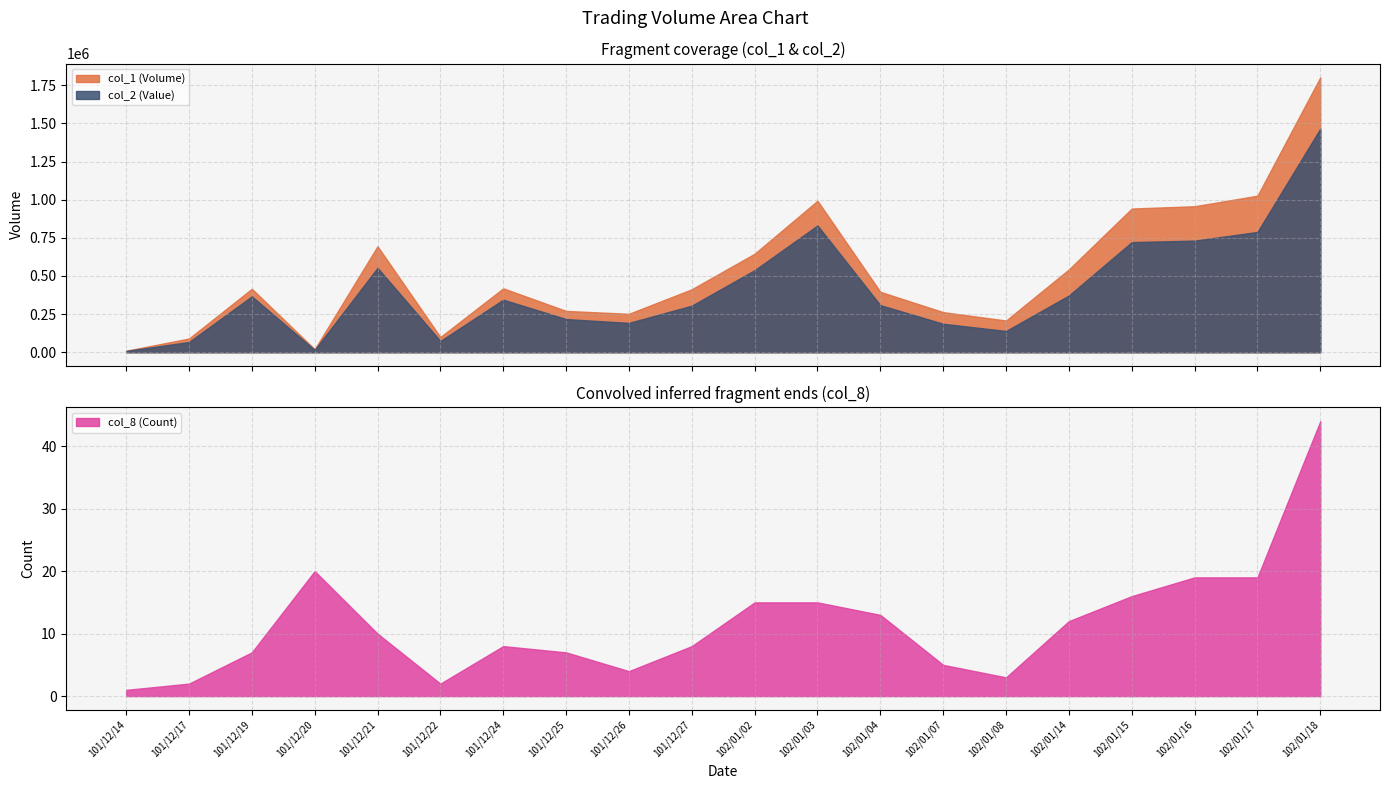

Which series has the widest spread of values?

col_1